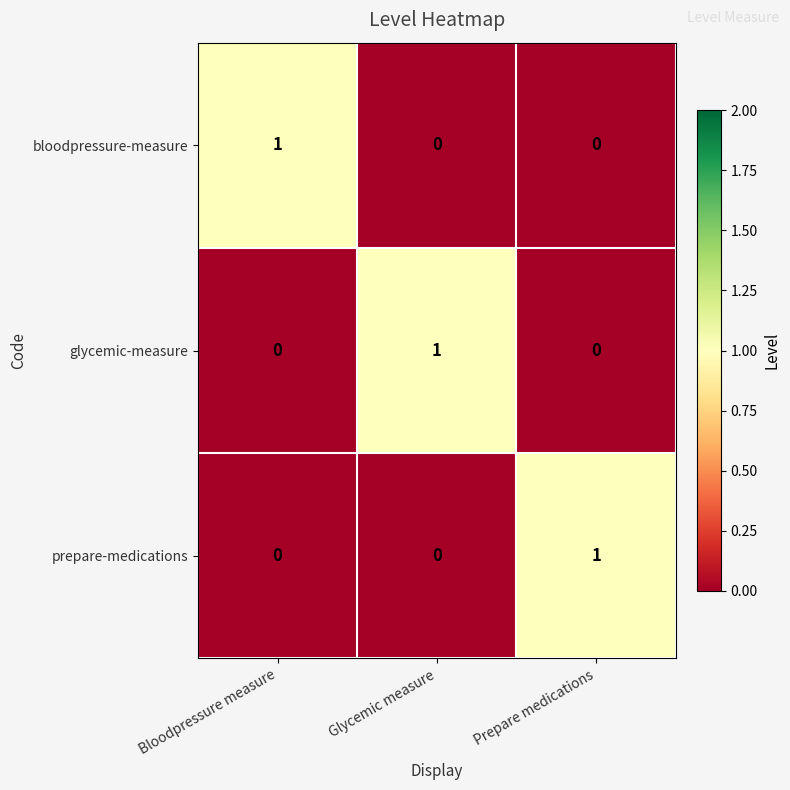

Is the value of bloodpressure-measure at Bloodpressure measure greater than the value of prepare-medications at Glycemic measure?

Yes